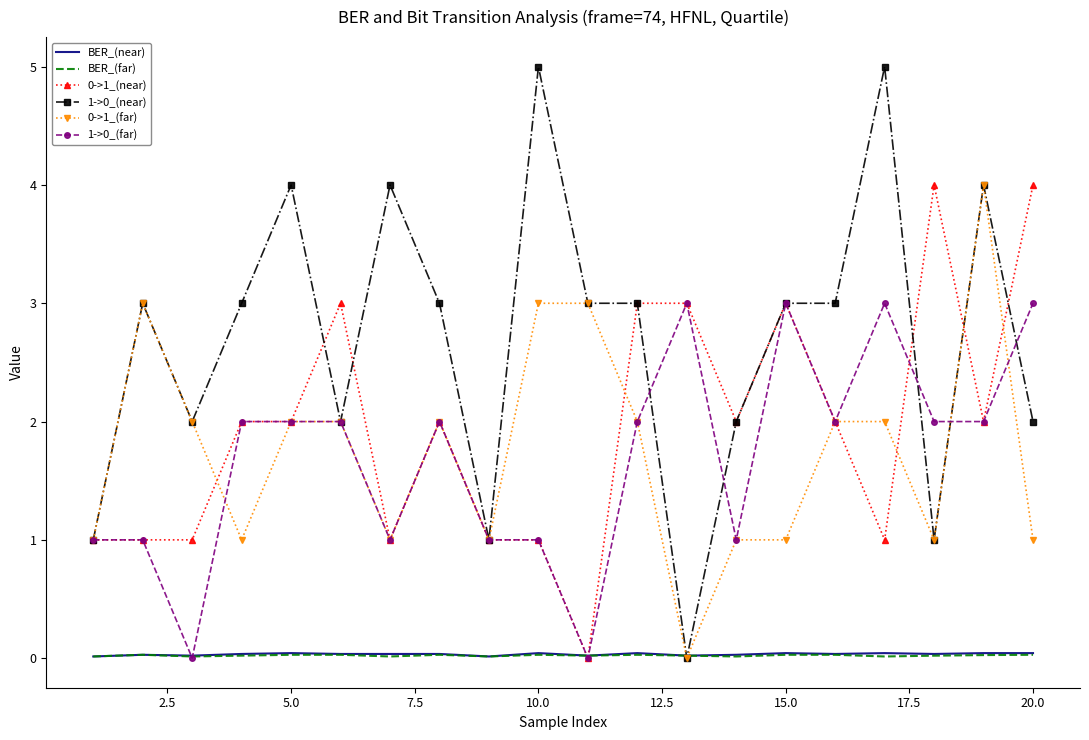

What is the highest value of the 0->1_(far) series?

4.0